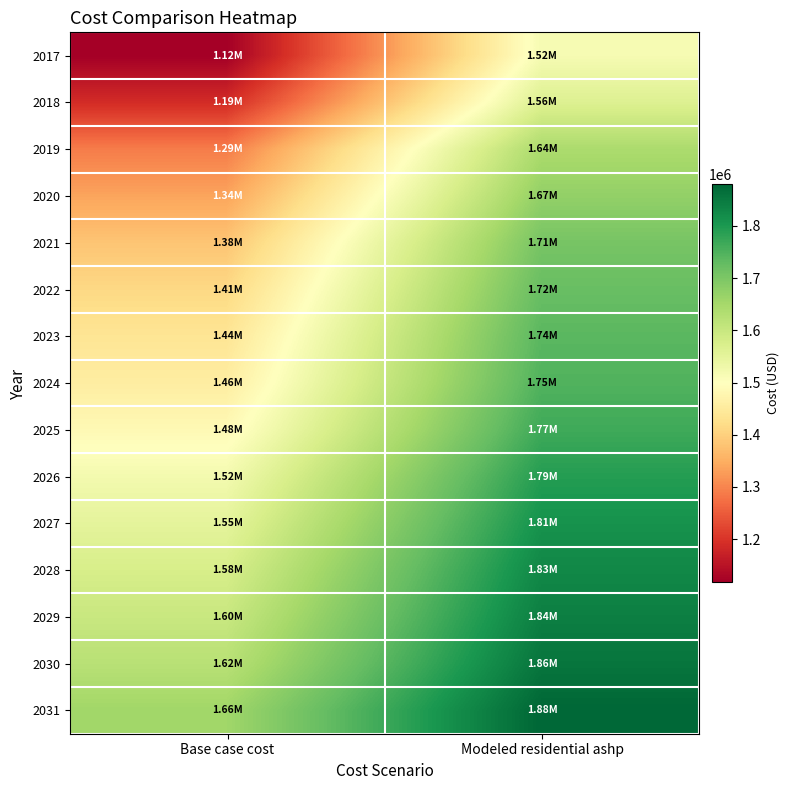

Which label corresponds to the largest value in the chart?

Modeled residential ashp